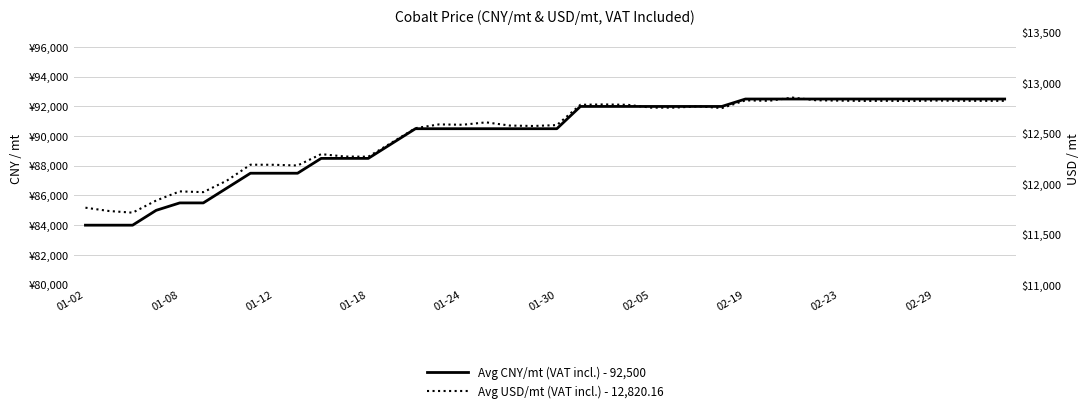

What is the maximum value shown in the chart?

92500.0